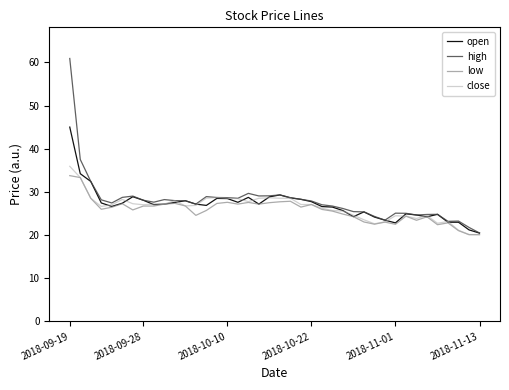

What is the greatest value displayed?

60.9